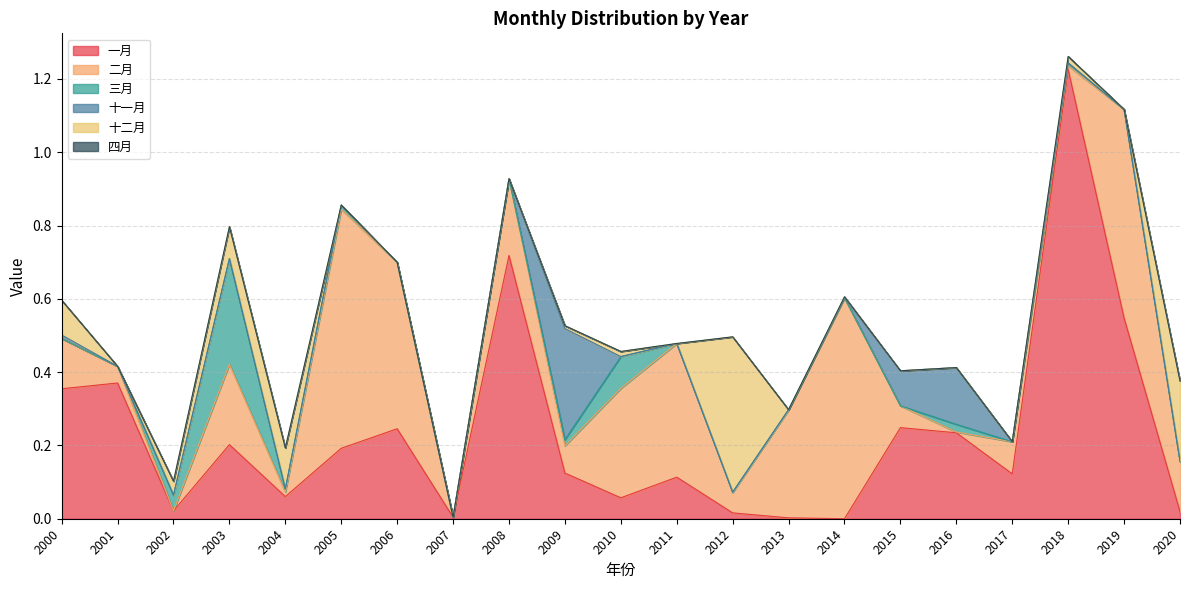

Between 2007 and 2018, which series saw the biggest shift?

一月